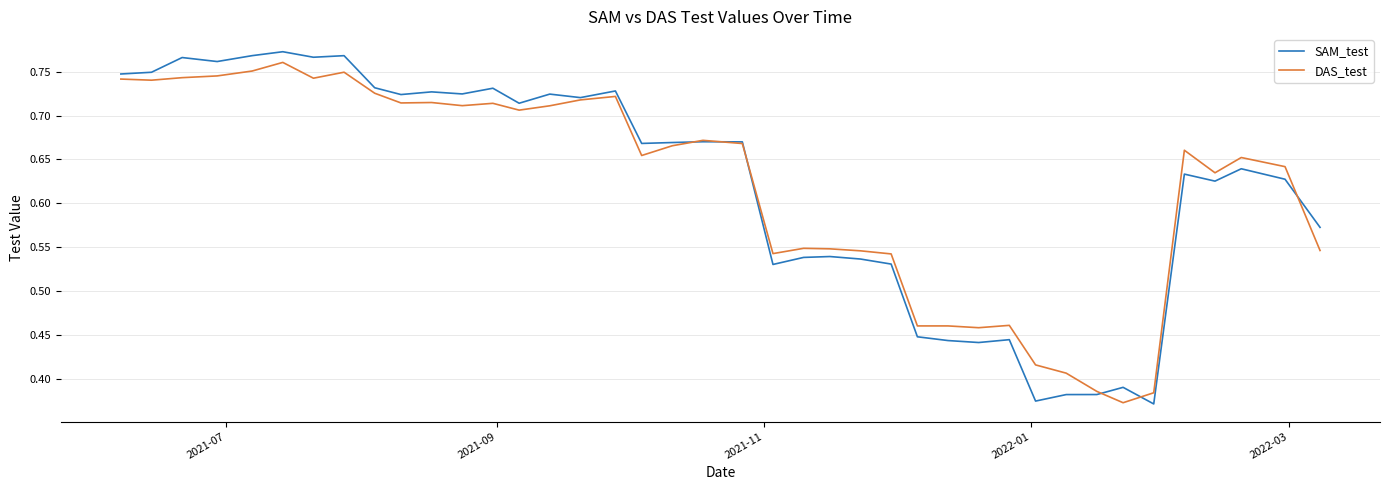

Which series has the widest spread of values?

SAM_test